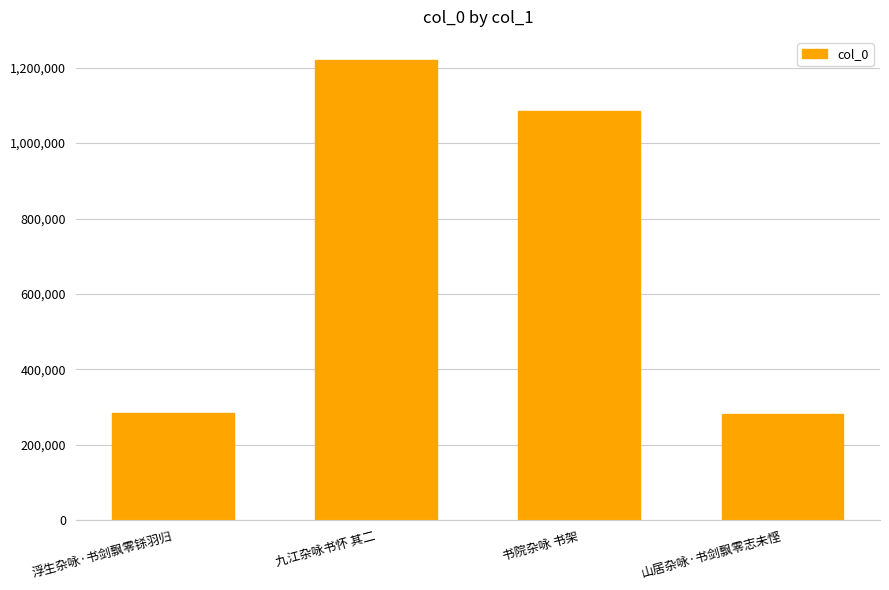

Read the value at 浮生杂咏·书剑飘零铩羽归, to the nearest 100.

284000